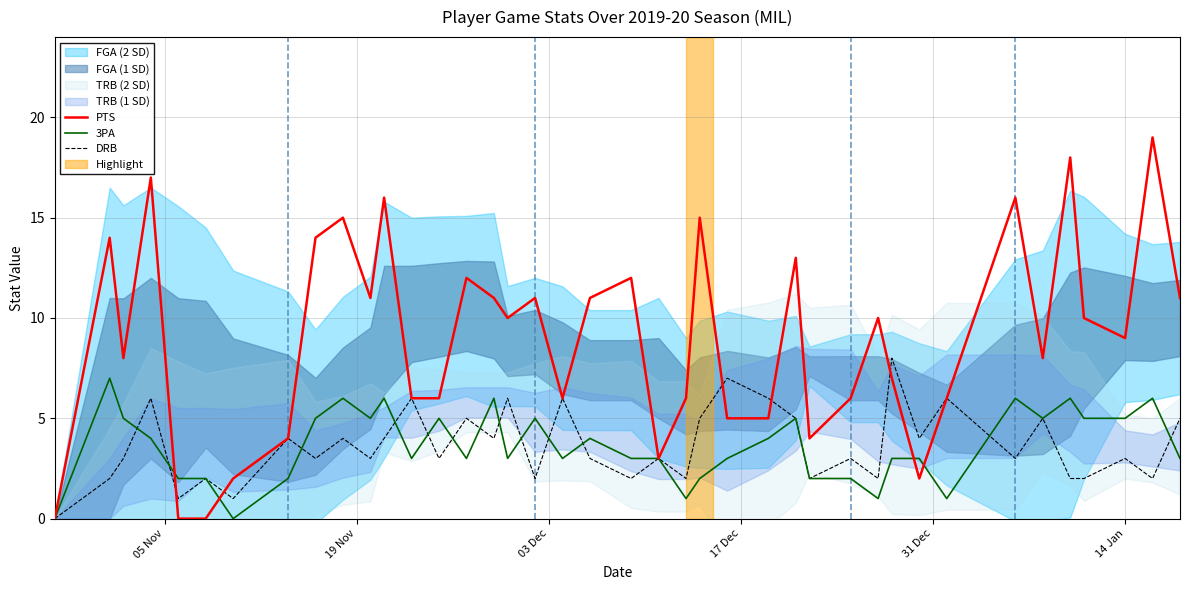

How many lines are shown in the chart?

3